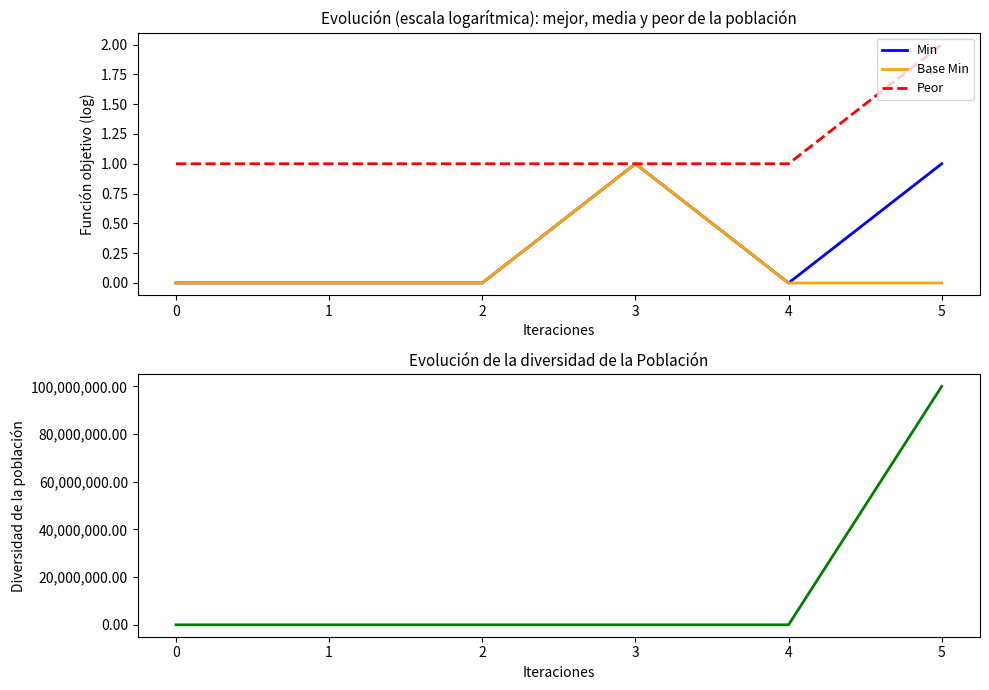

Reading left to right, what are all the values shown in this chart?

Min: 0	0	0	1	0	1
Base Min: 0	0	0	1	0	0
Peor: 1	1	1	1	1	2
Diversidad: 0	0	0	0	0	100000000